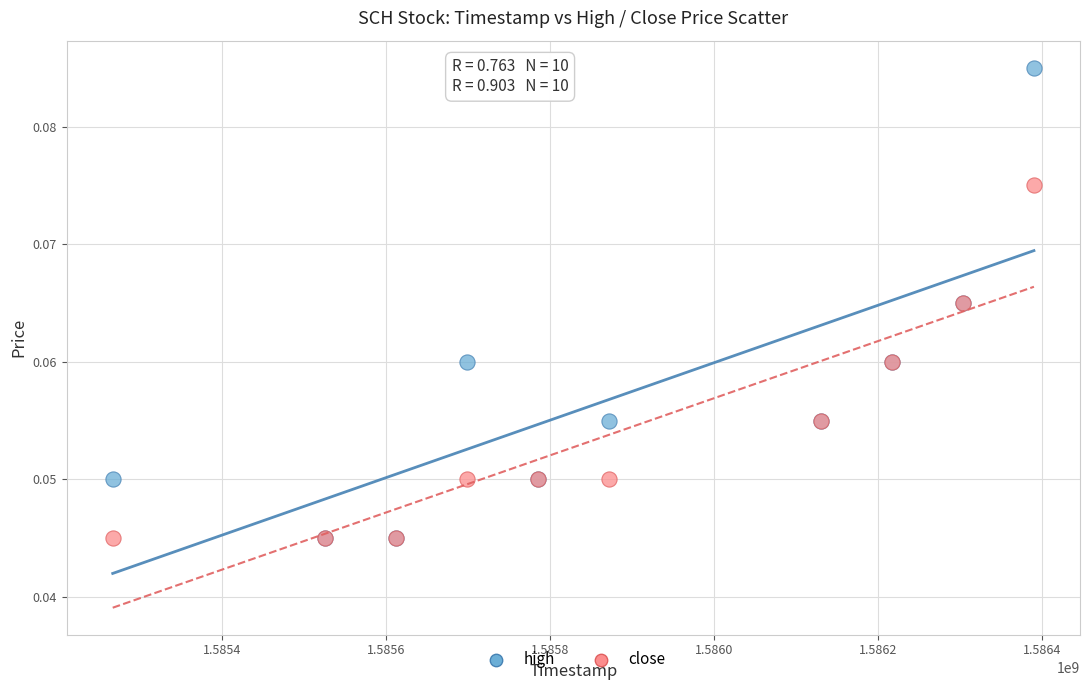

What are all the series names shown in the legend?

high, close